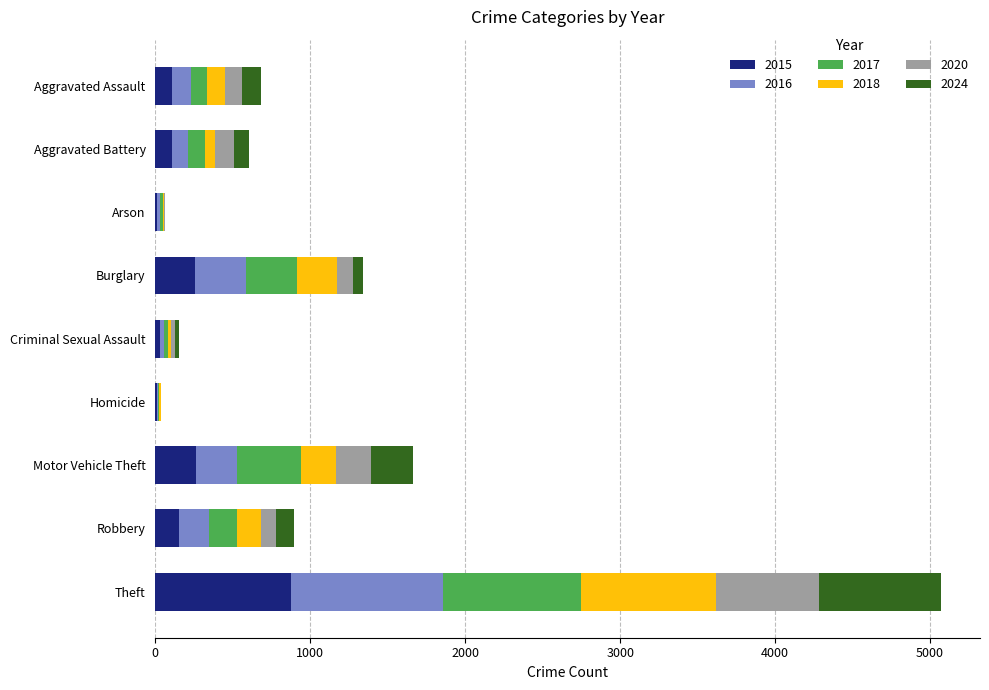

At which category is the sum across all series the highest?

Theft